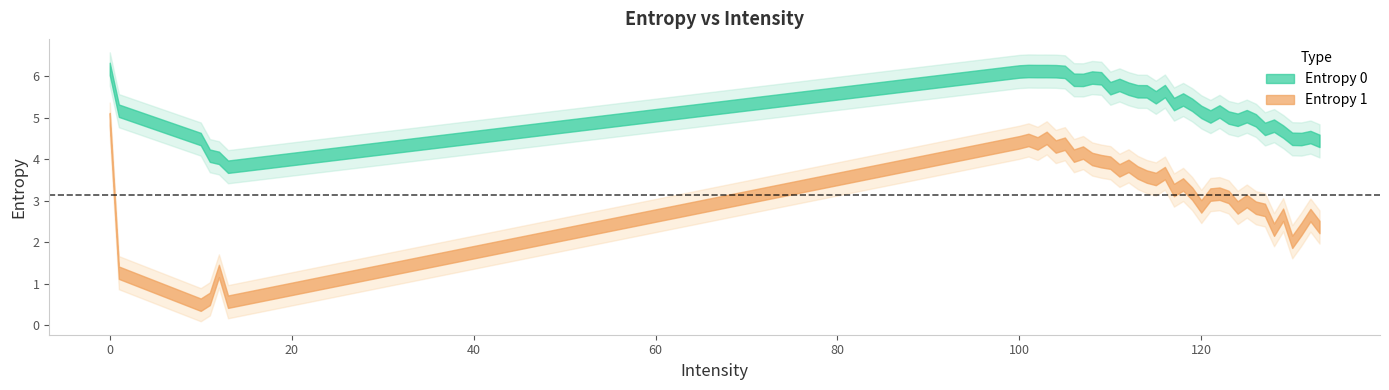

What is the average value of the Entropy 1 series?

3.1